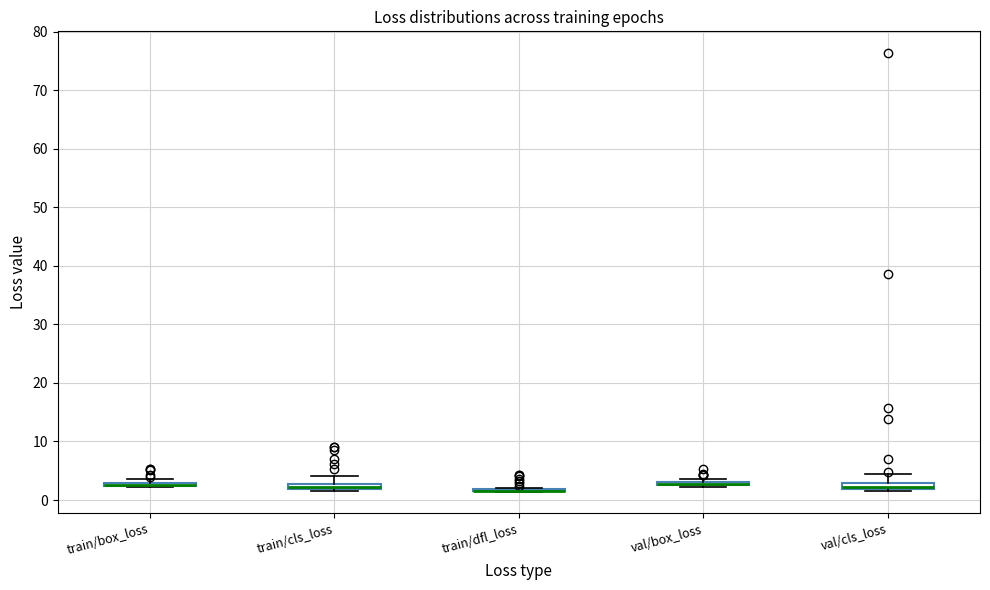

Where is the upper edge of the box for train/cls_loss on the y-axis? The values are not printed on the chart, so give them approximately, as read against the axis.

3